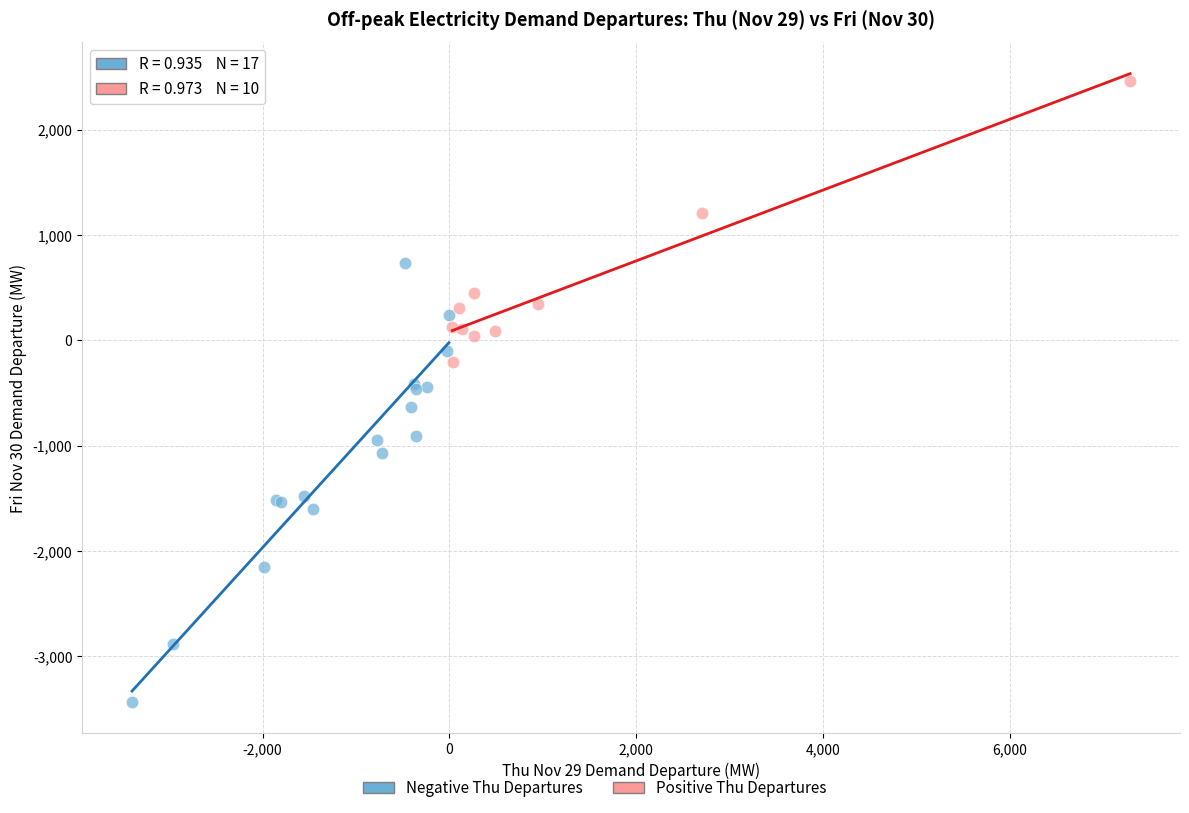

Which series contains the lowest Y value?

Negative Thu Departures